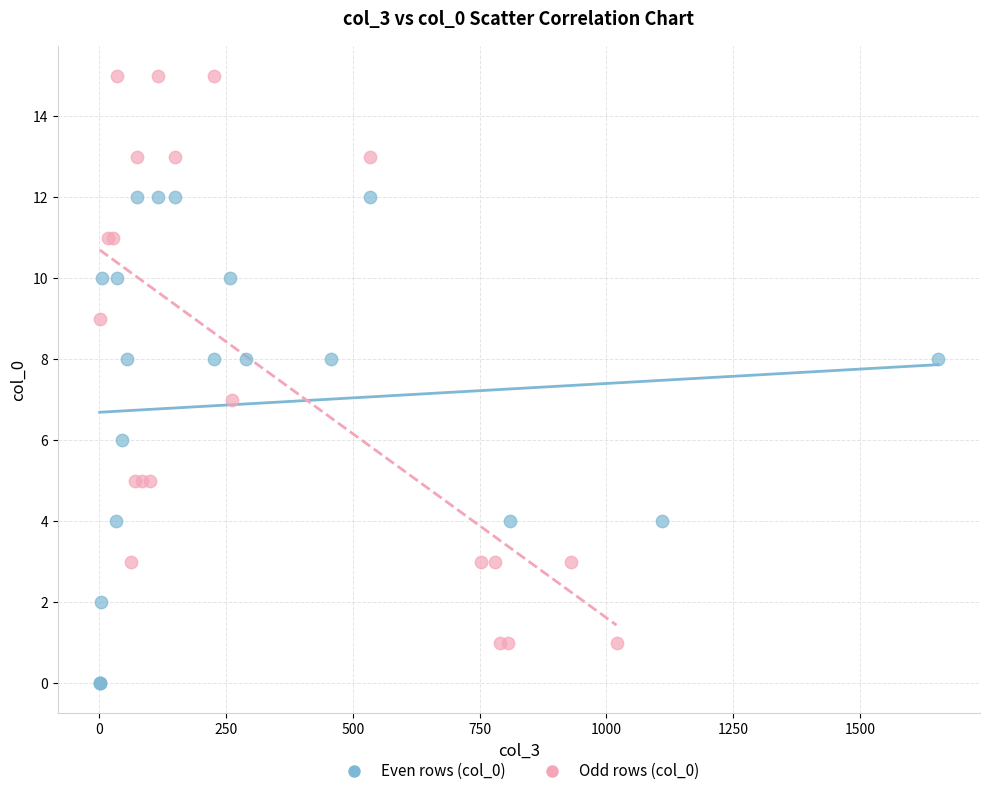

Which series contains the highest Y value?

Odd rows (col_0)